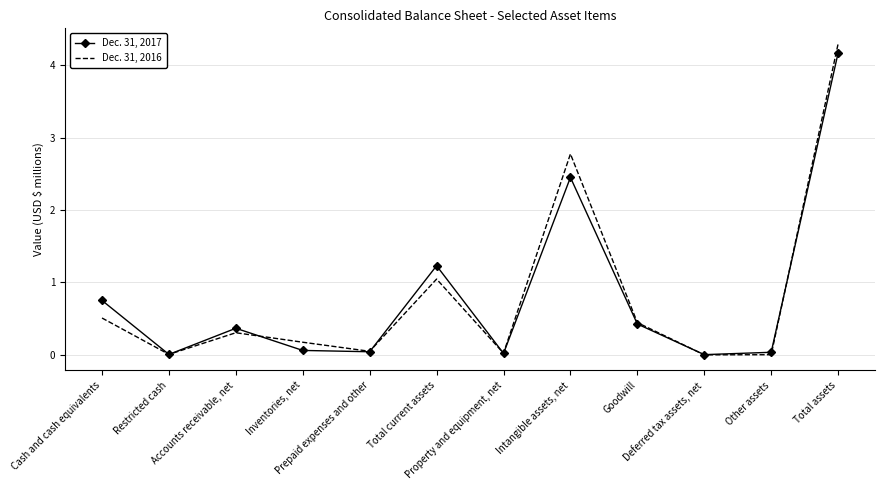

What is the greatest value displayed?

4.3